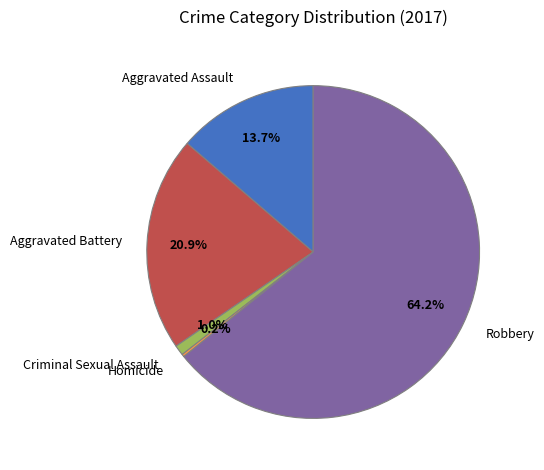

Which has a higher value, Robbery or Criminal Sexual Assault?

Robbery